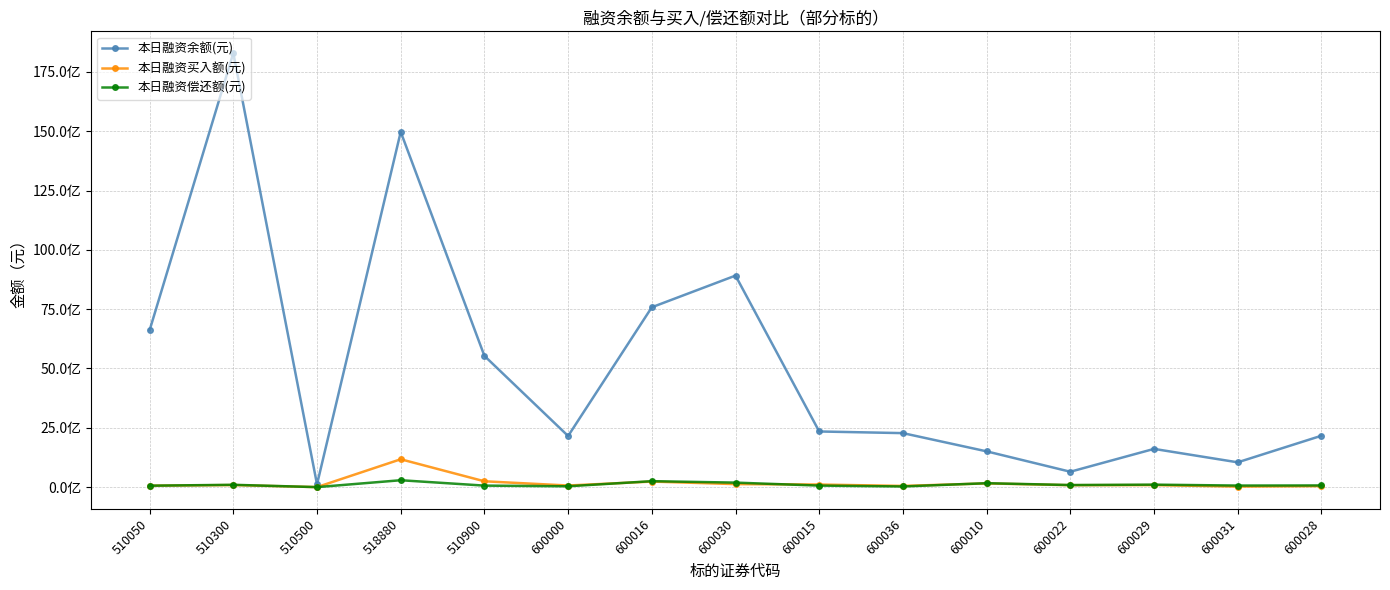

True or false: 本日融资余额(元) and 本日融资偿还额(元) intersect in this chart.

False